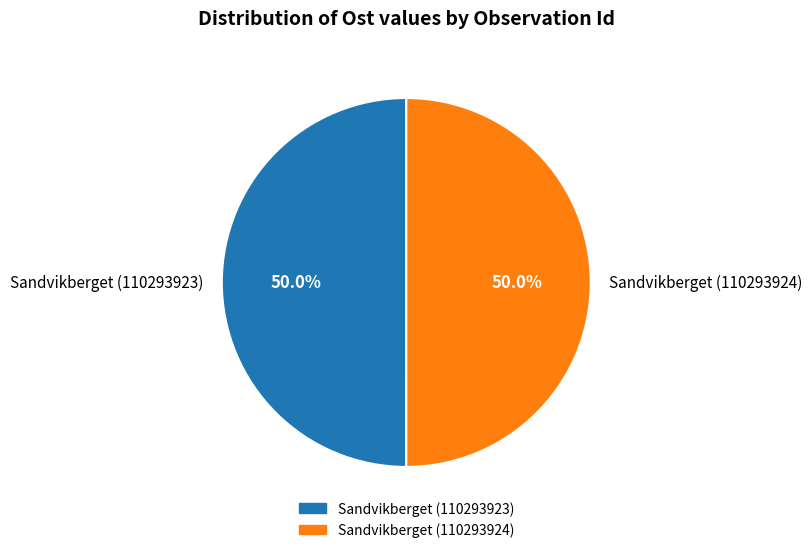

Approximately how many times larger is the value at Sandvikberget (110293923) compared to Sandvikberget (110293924)?

1.0